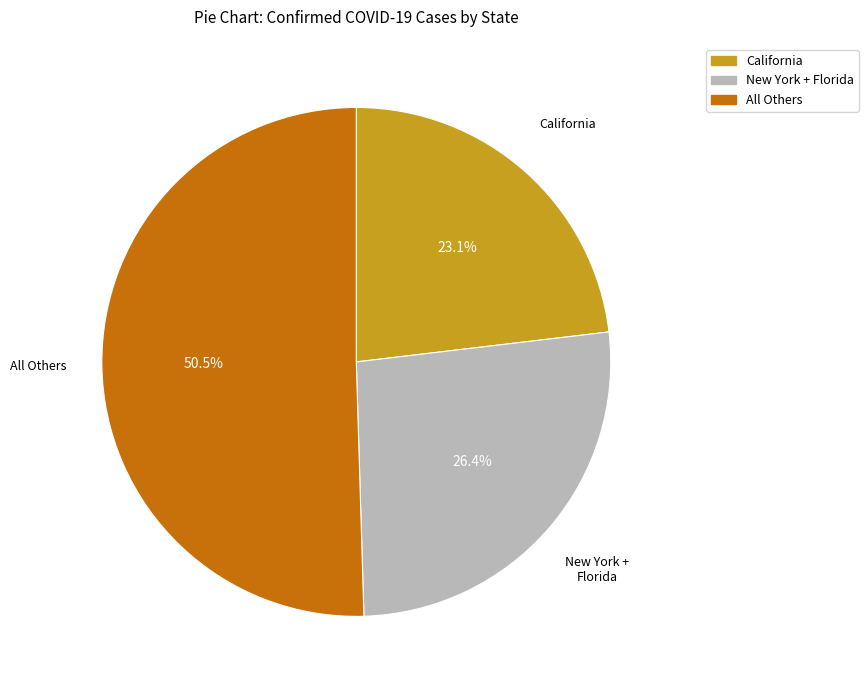

Approximately how many times larger is the value at California compared to New York + Florida?

0.9